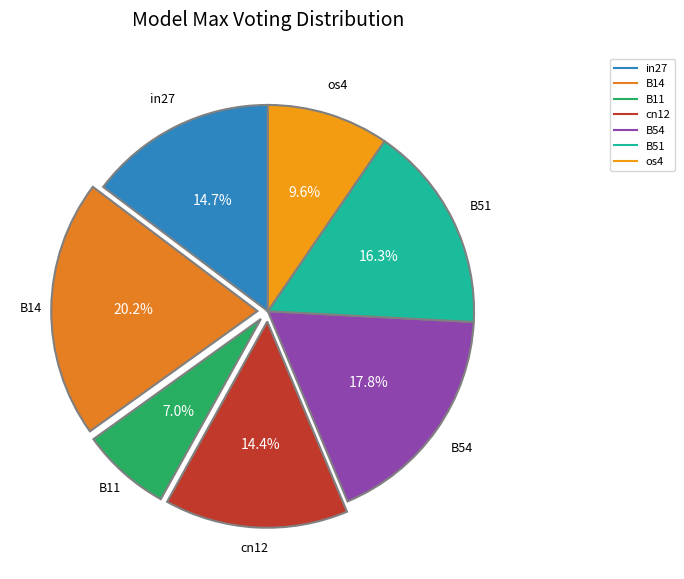

Which has a higher value, B51 or os4?

B51